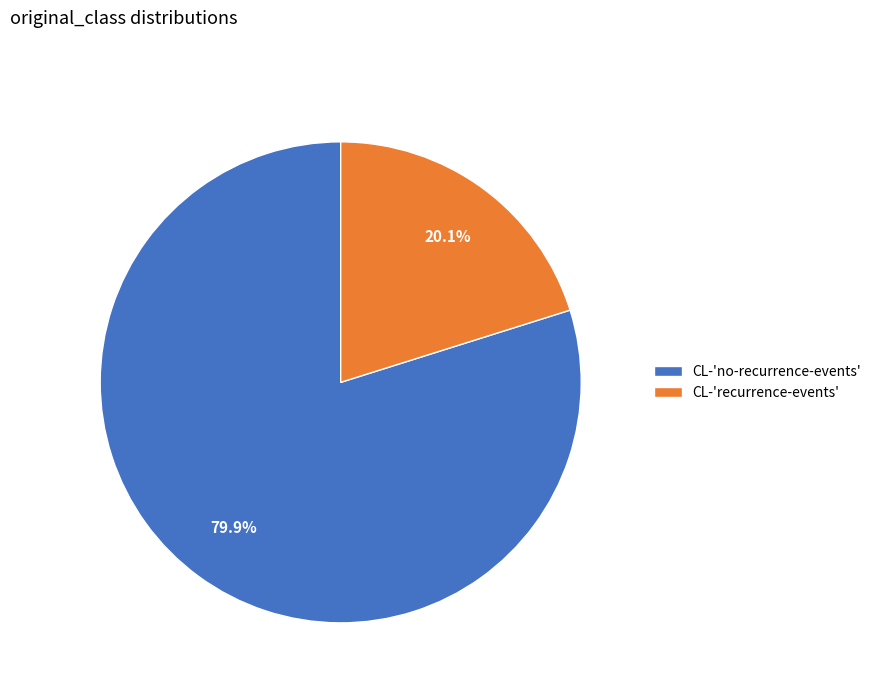

Is the sum of CL-'no-recurrence-events' and CL-'recurrence-events' greater than half?

Yes